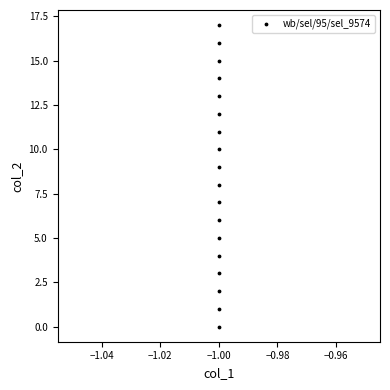

What is the range of Y values (max minus min)?

17